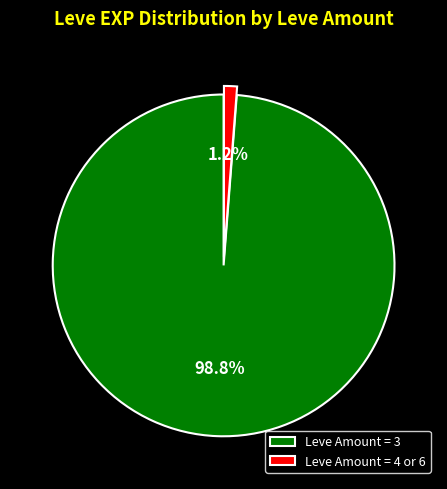

How many segments does this pie chart have?

2